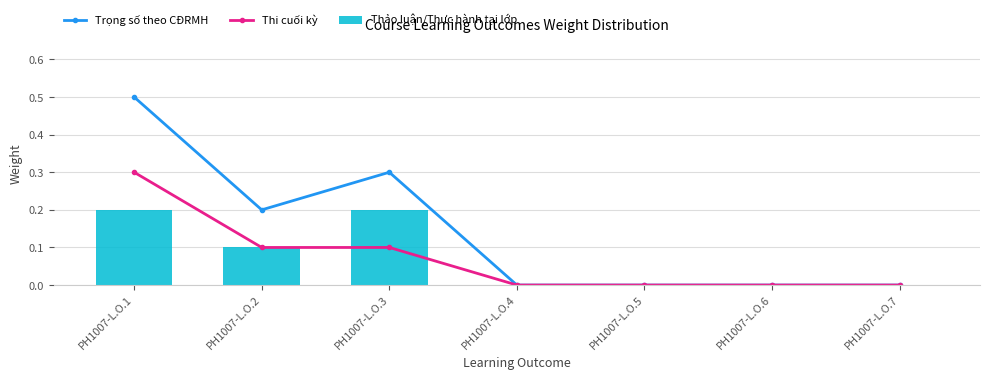

Where is Trọng số theo CĐRMH nearest to the value 0?

PH1007-L.O.4